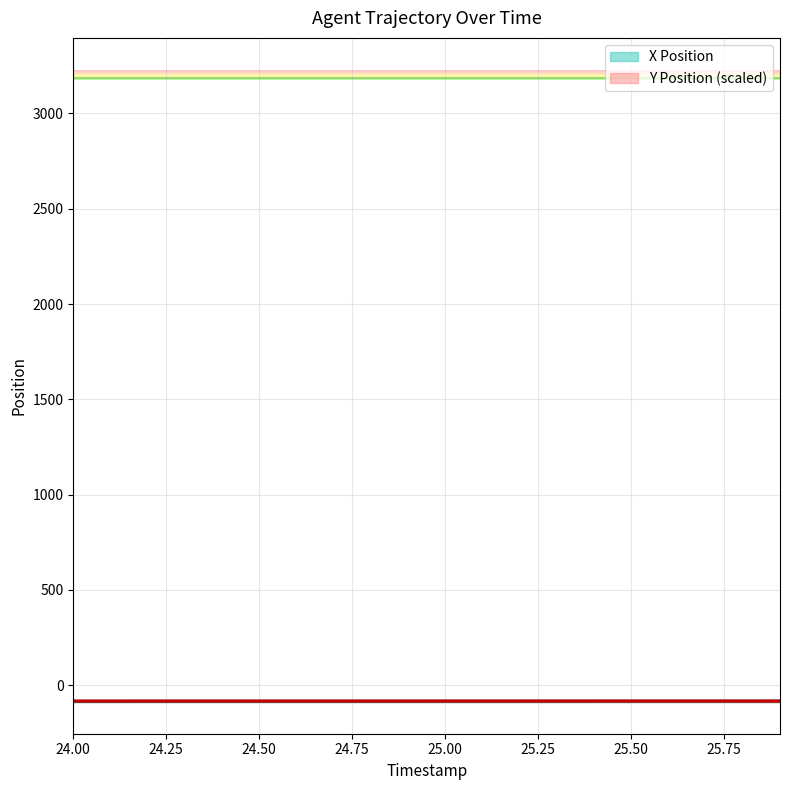

List the series in order of their overall mean, lowest first.

X Position, Y Position